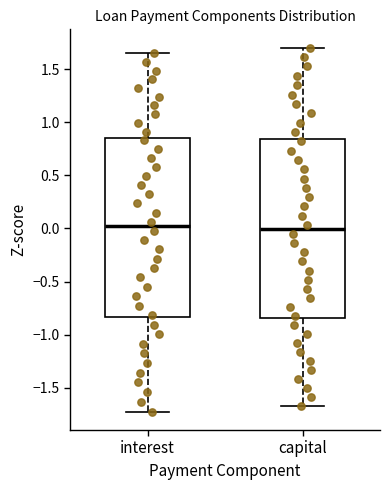

Reading left to right, read every box against the y-axis: the position of its median line, the range the box covers, and the ends of its whiskers. The values are not printed on the chart, so give them approximately, as read against the axis.

interest: median 0.00, box -0.85 to 0.85, whiskers -1.75 to 1.65
capital: median 0.00, box -0.85 to 0.85, whiskers -1.65 to 1.70